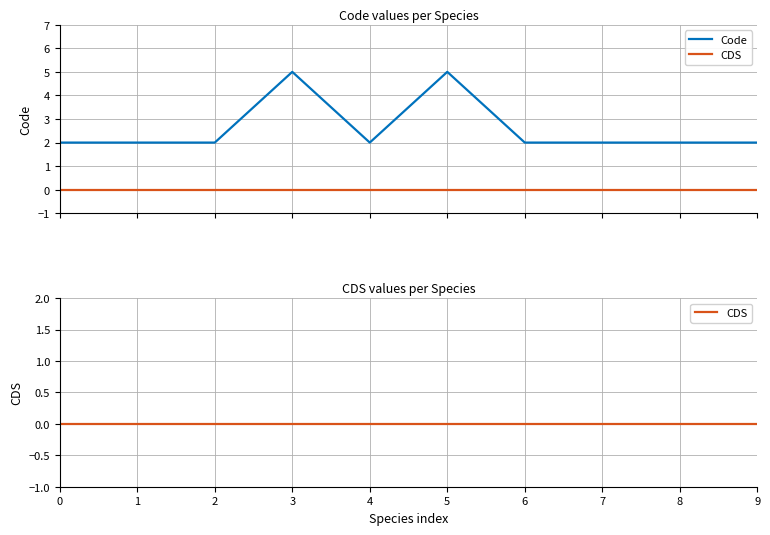

Which label corresponds to the largest value in the chart?

3